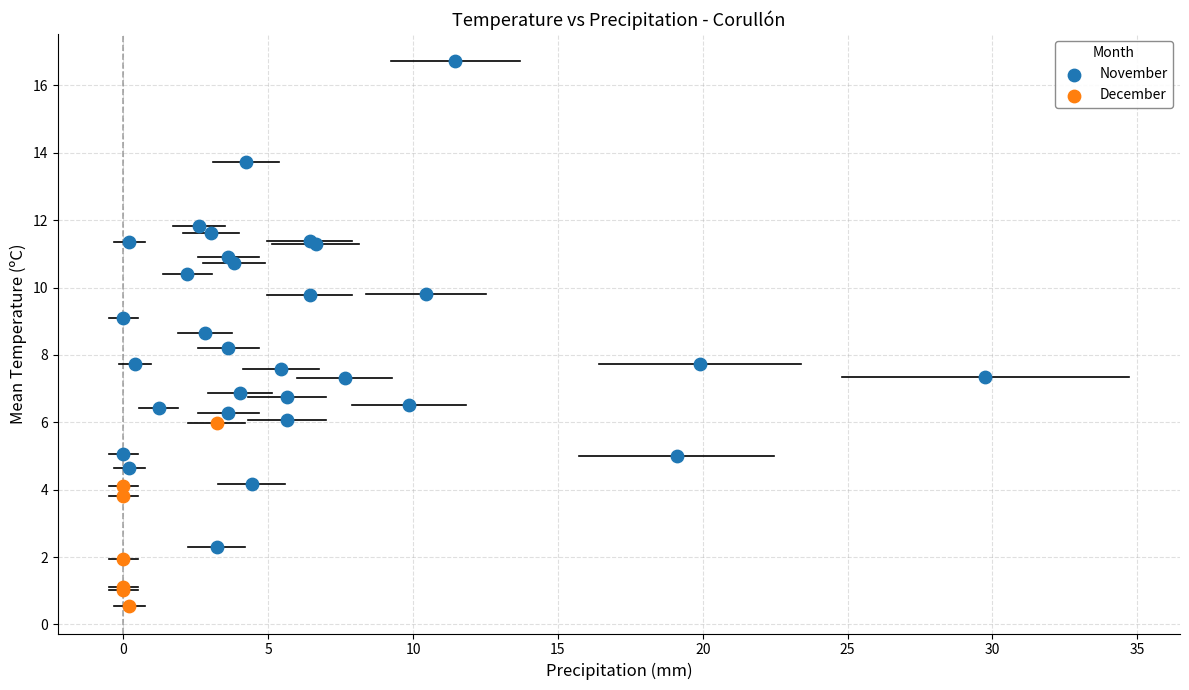

Which series reaches the maximum Y coordinate?

November